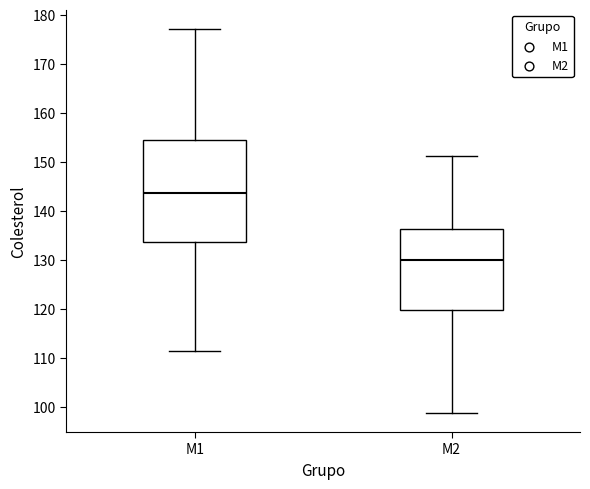

Reading left to right, read every box against the y-axis: the position of its median line, the range the box covers, and the ends of its whiskers. The values are not printed on the chart, so give them approximately, as read against the axis.

M1: median 144, box 134 to 155, whiskers 112 to 177
M2: median 130, box 120 to 136, whiskers 99 to 151